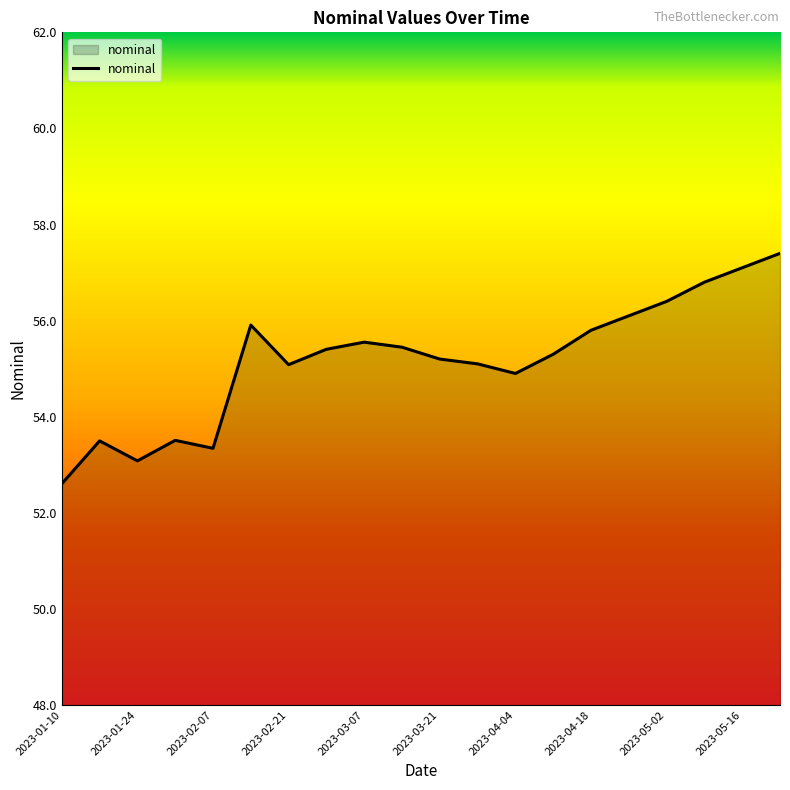

What is the greatest value displayed?

57.4